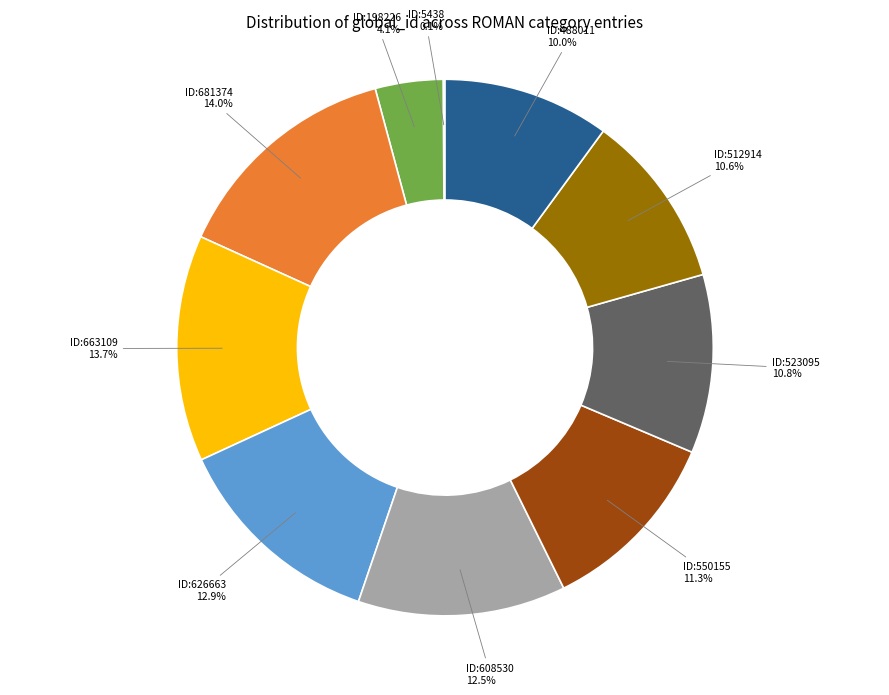

Is there any slice that represents more than half of the pie?

No